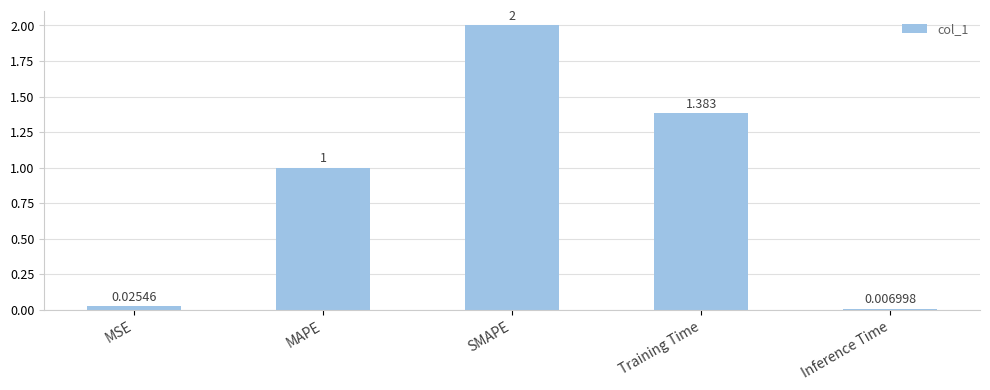

What is the label of the 3rd bar from the left?

SMAPE